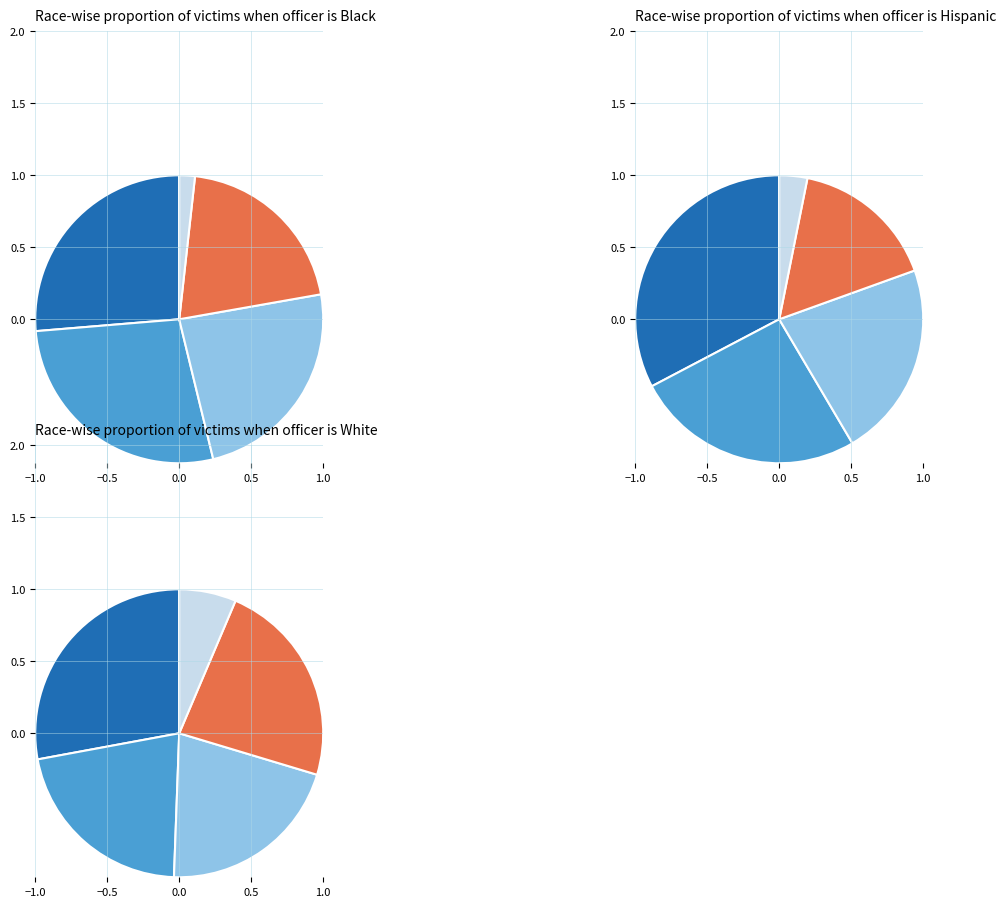

Does 3 account for over 50% of the chart?

No